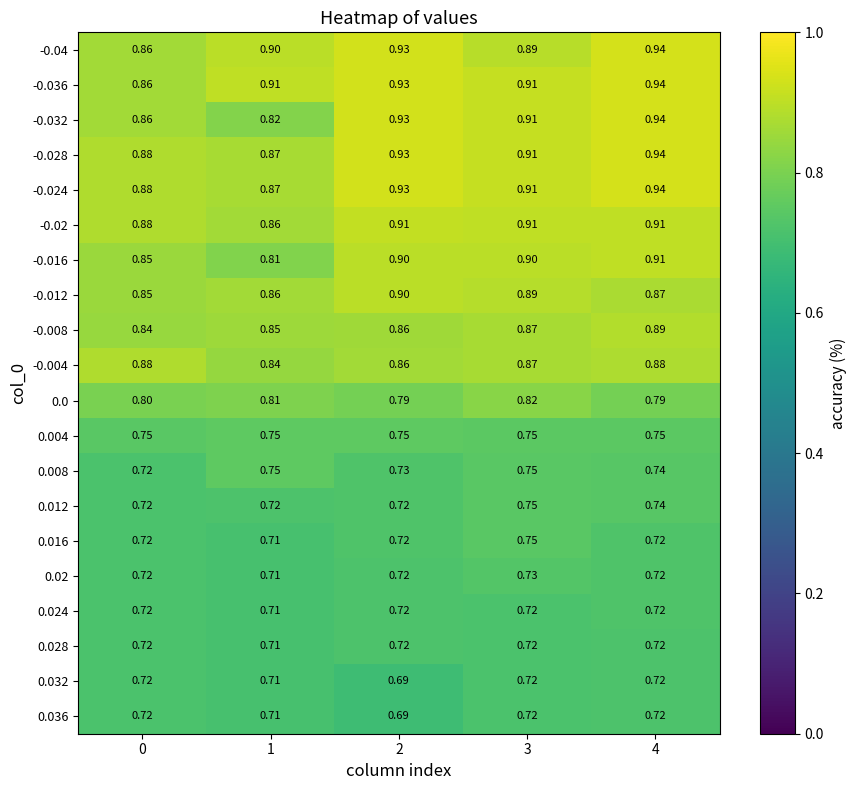

Is the value of -0.012 at 1 greater than the value of 0.02 at 4?

Yes